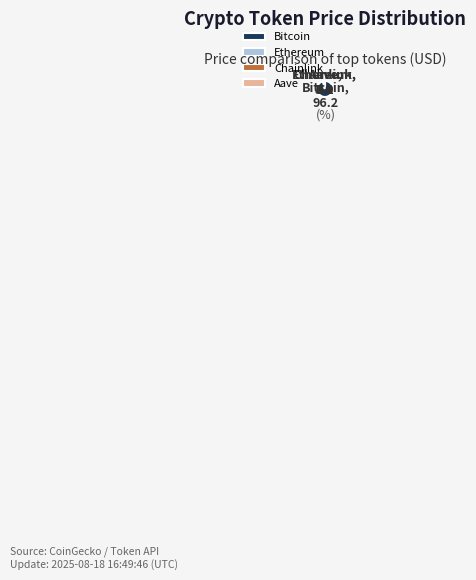

Which slice is the largest?

Bitcoin